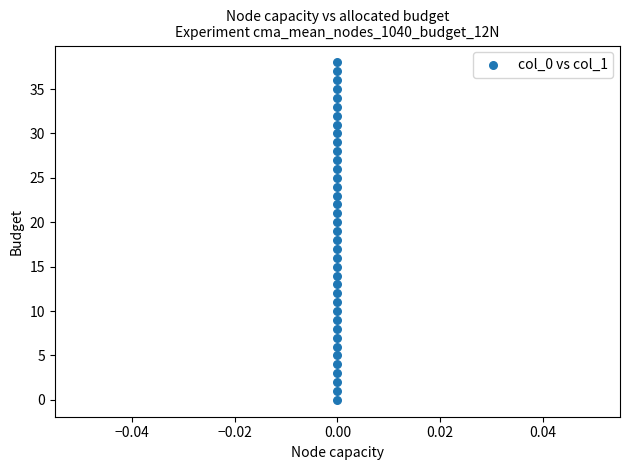

What is the range of Y values (max minus min)?

38